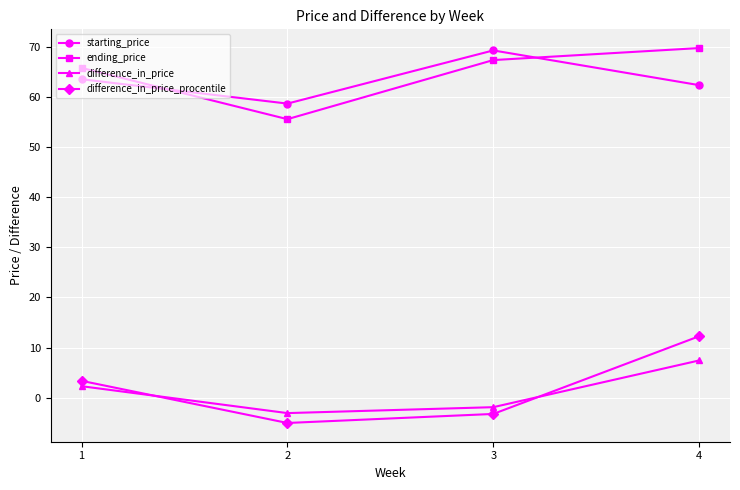

The starting_price series shows 58.8 at 2. True or false?

True